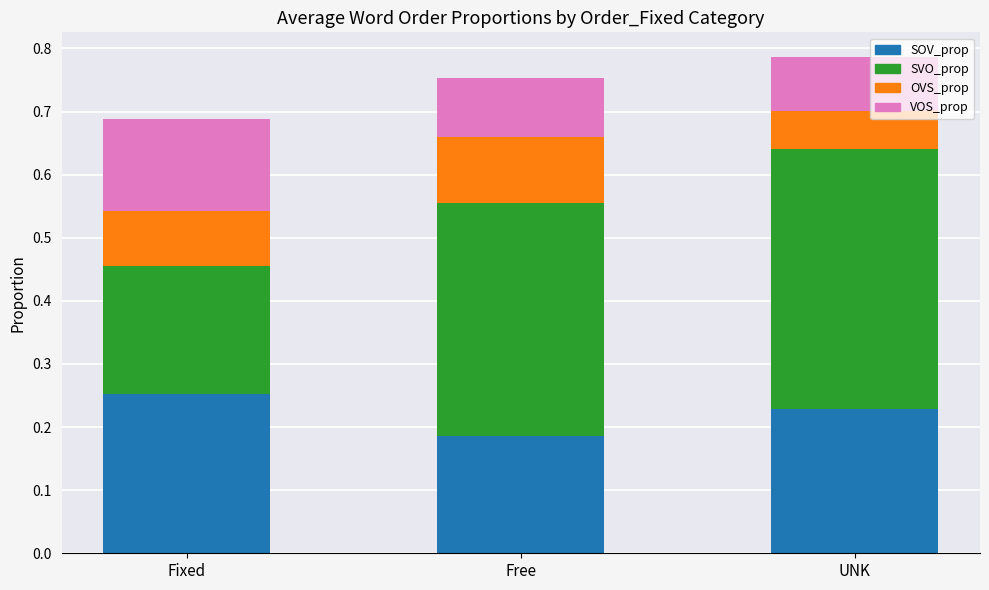

Which category has the highest value in the SOV_prop series?

Fixed